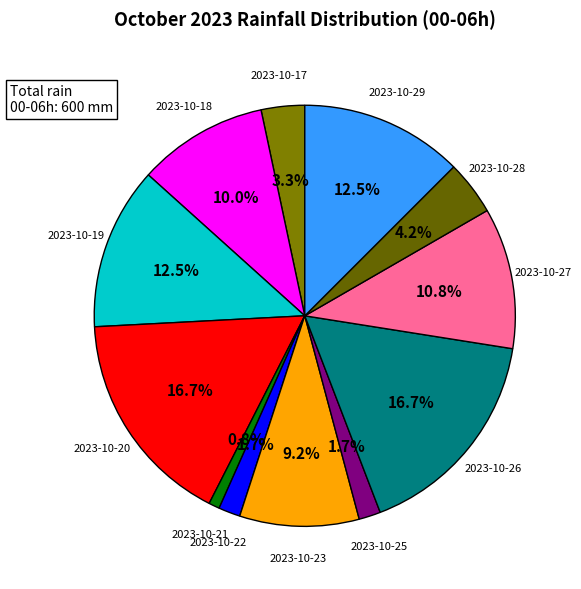

Does any single category account for the majority?

No